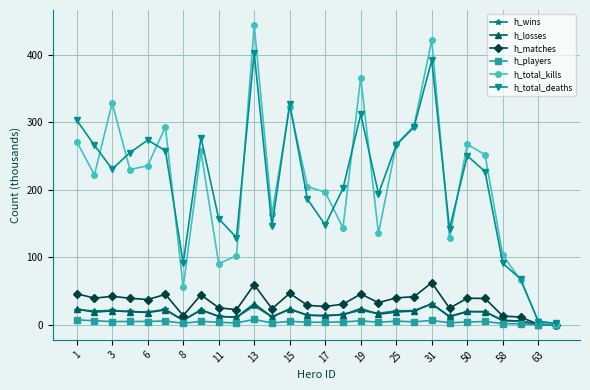

At how many categories does at least one series exceed 109?

23